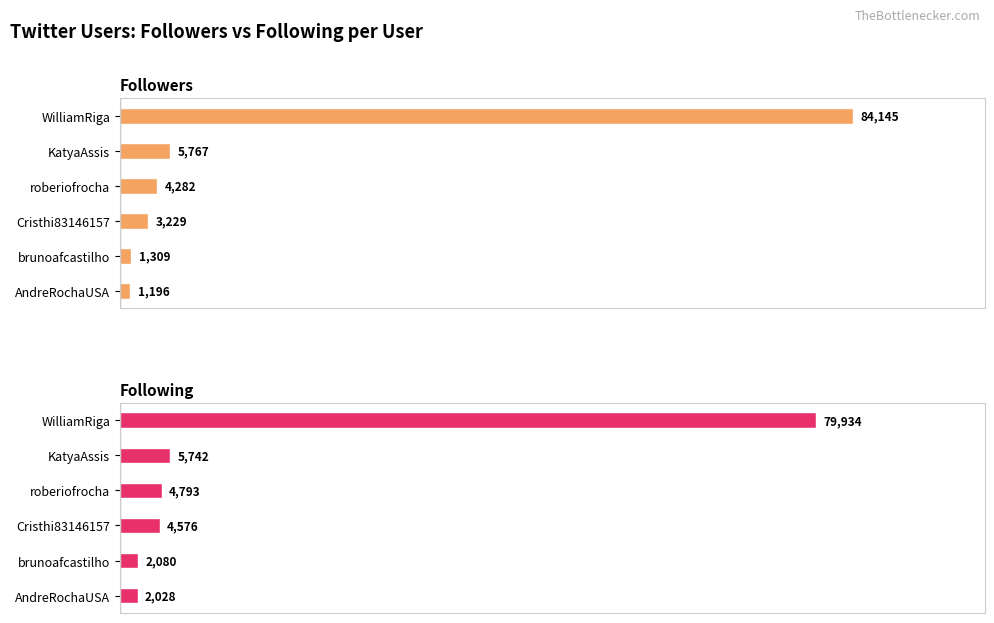

Which series has the widest spread of values?

Followers